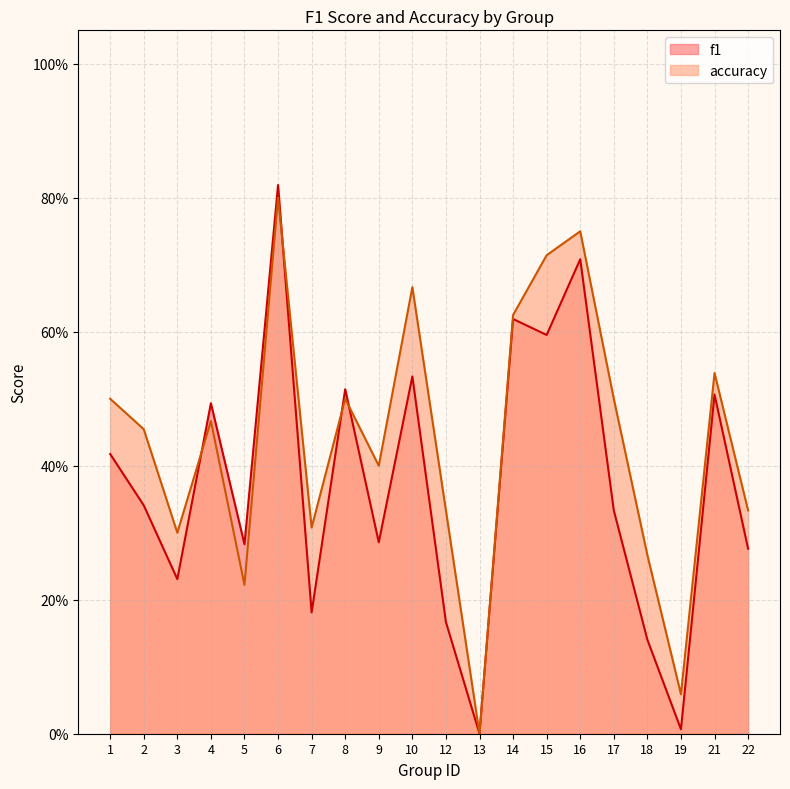

Rank the categories by accuracy value from highest to lowest.

6, 16, 15, 10, 14, 21, 1, 8, 17, 4, 2, 9, 12, 22, 7, 3, 18, 5, 19, 13